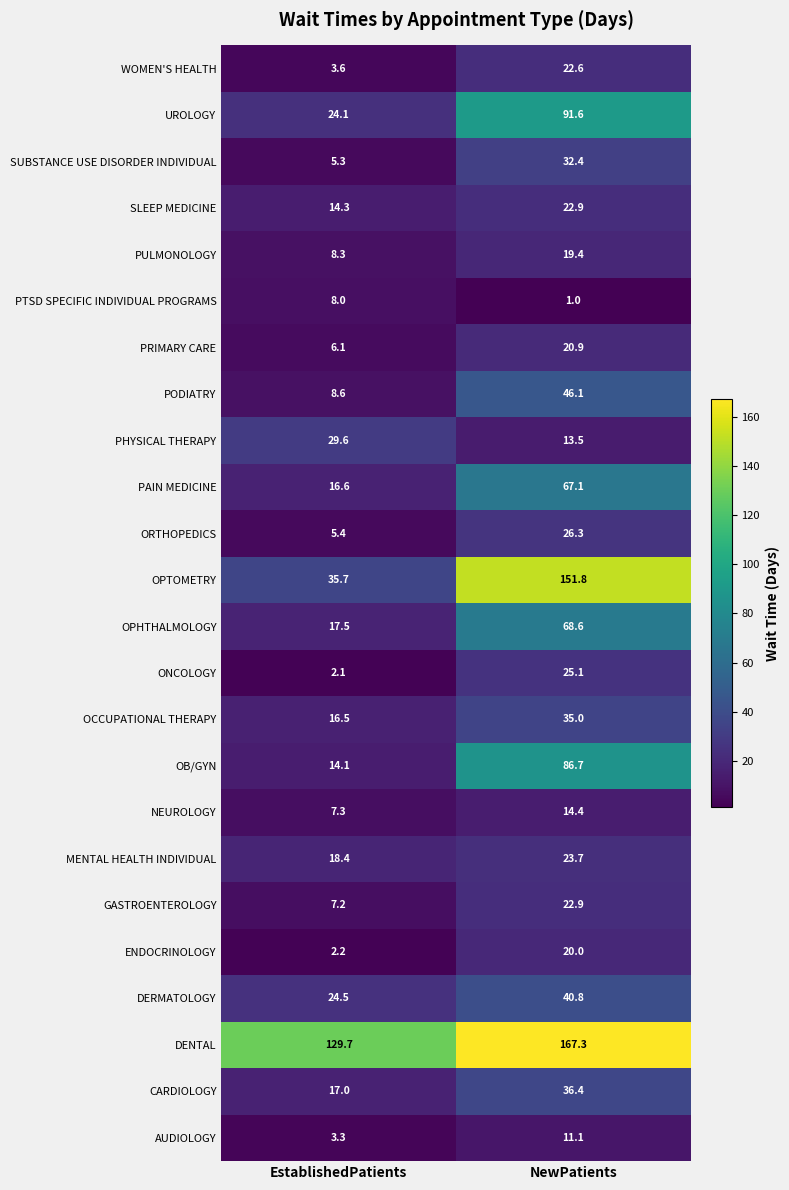

The value of NEUROLOGY at EstablishedPatients is 4.2. True or false?

False